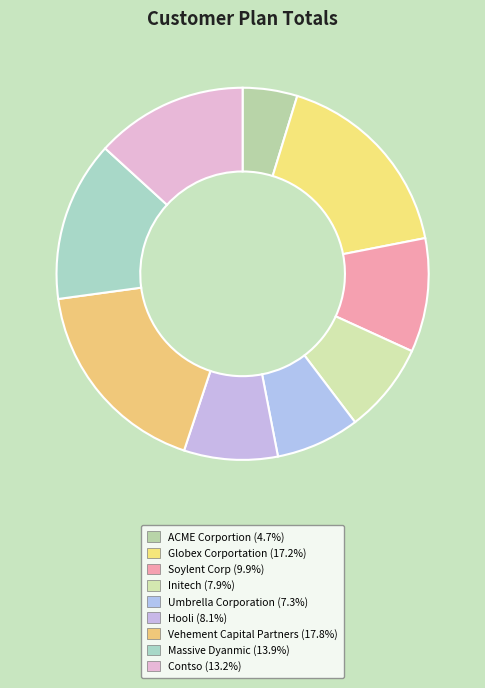

Does ACME Corportion account for over 50% of the chart?

No